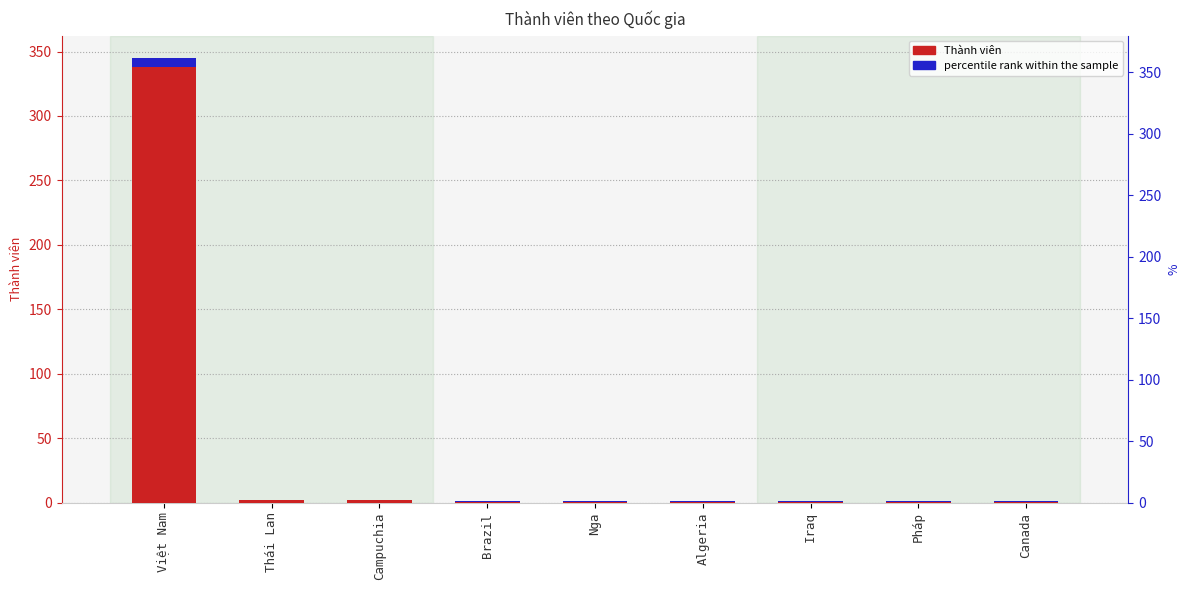

List the labels in order of Thành viên value, largest first.

Việt Nam, Thái Lan, Campuchia, Brazil, Nga, Algeria, Iraq, Pháp, Canada